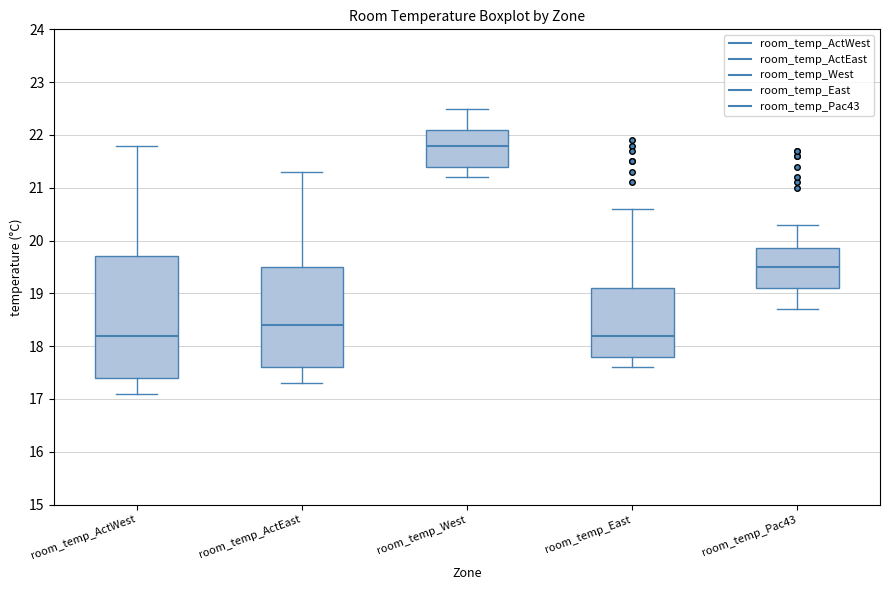

Where does the median line of the box for room_temp_ActEast sit on the y-axis? The values are not printed on the chart, so give them approximately, as read against the axis.

18.4